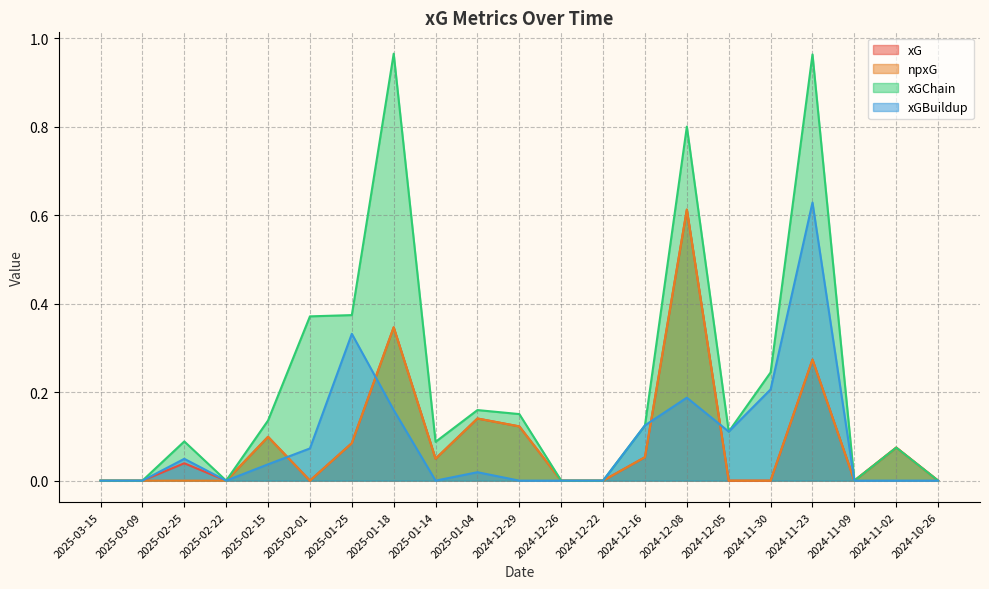

At which category is the sum across all series the highest?

2024-12-08